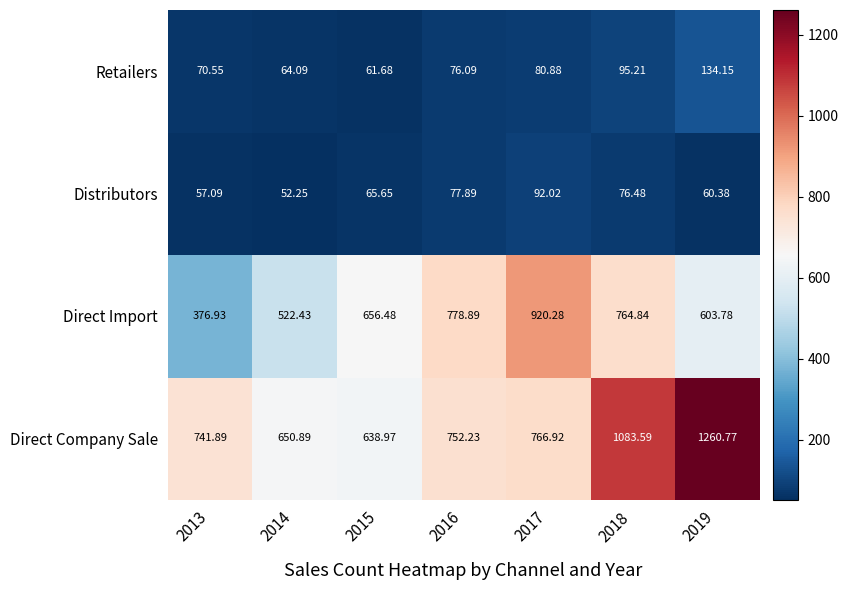

Which series has the widest spread of values?

Direct Company Sale